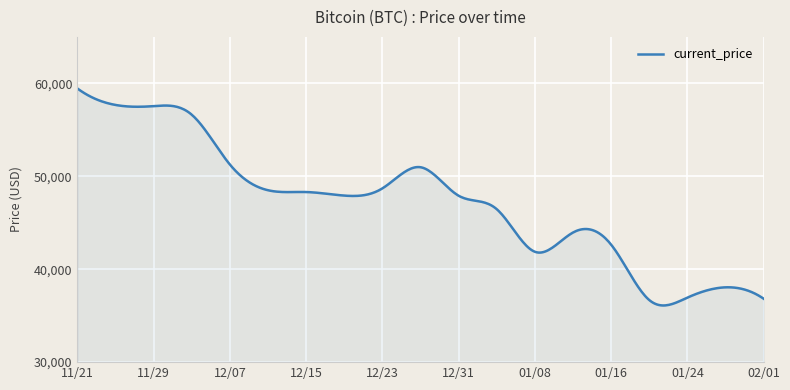

What is the greatest value displayed?

59441.0